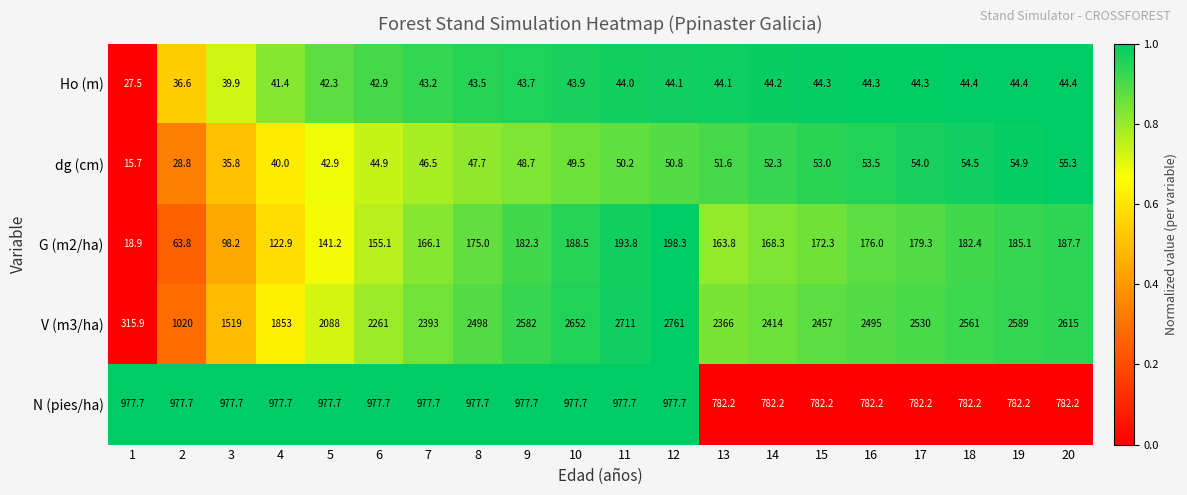

What is the total value across all series at 3?

2670.6